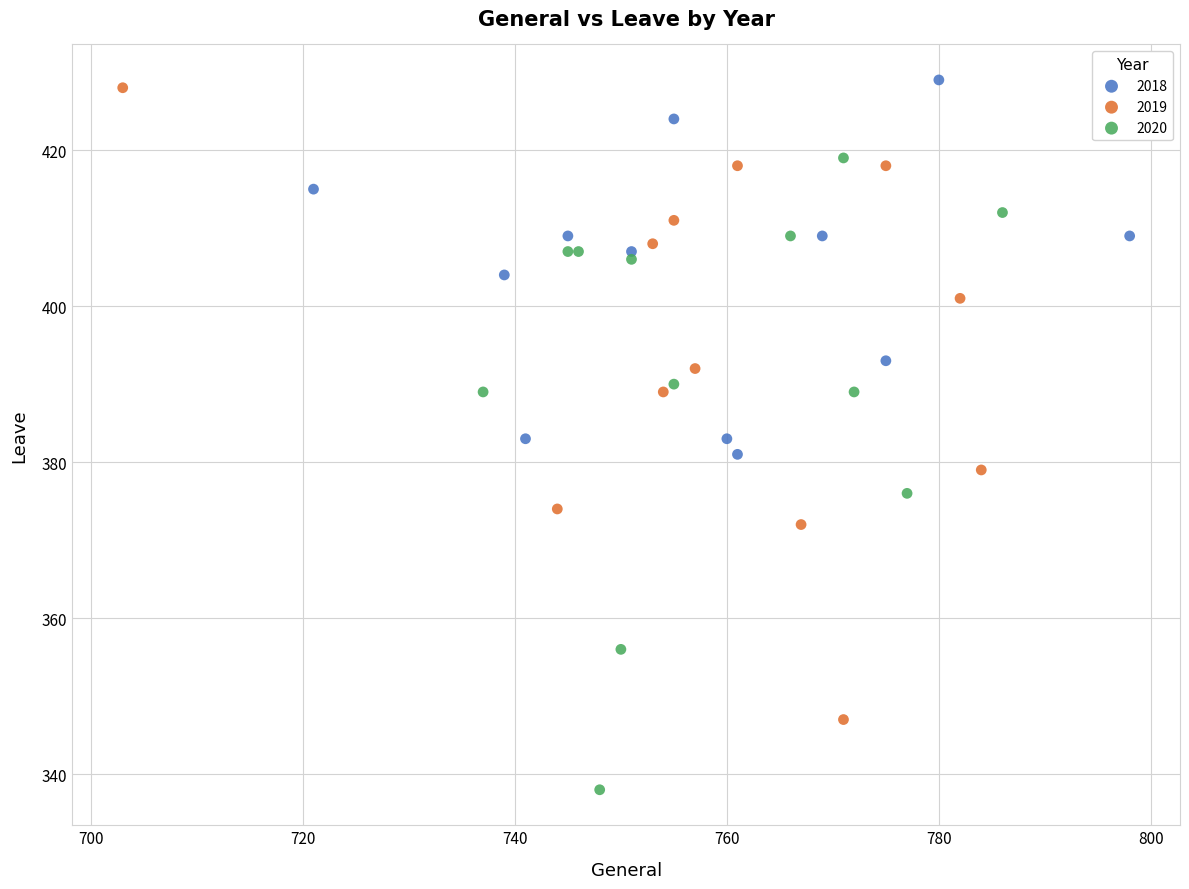

Which series reaches the minimum Y coordinate?

2020